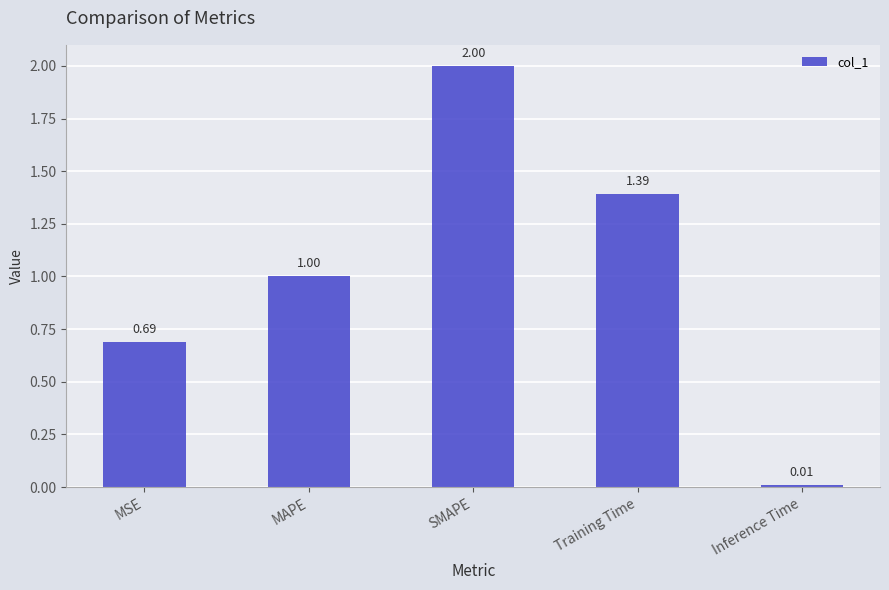

List the labels in order of value, largest first.

SMAPE, Training Time, MAPE, MSE, Inference Time